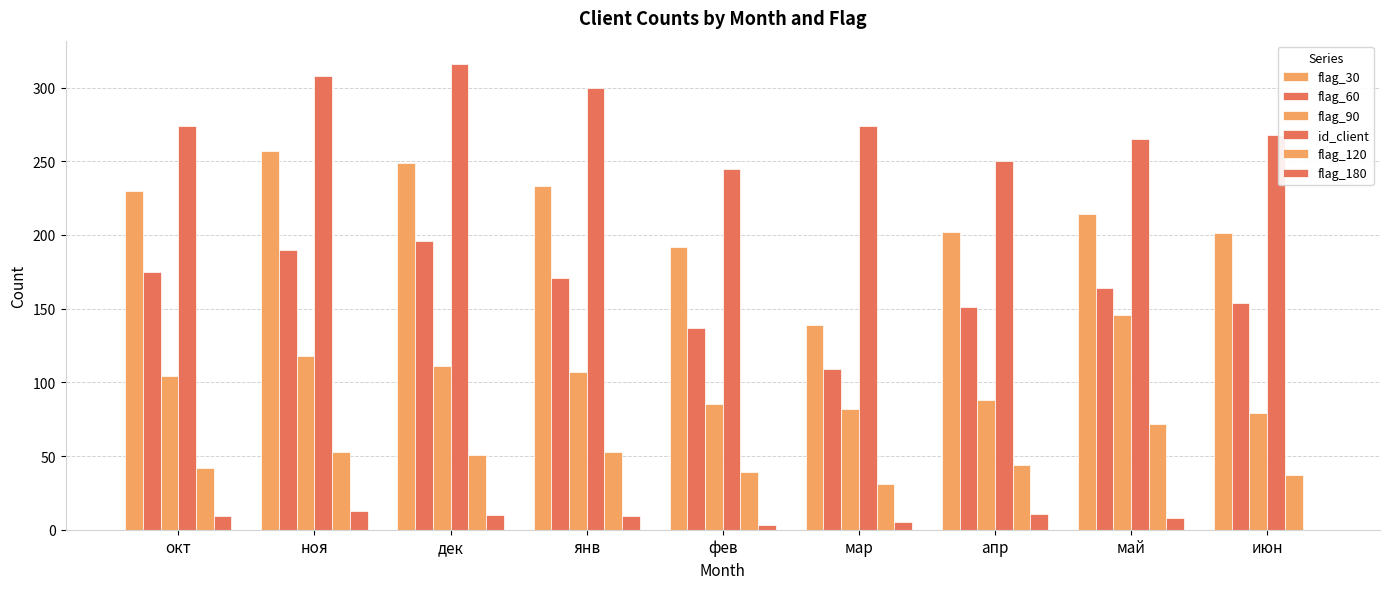

How many series are shown in this chart?

6